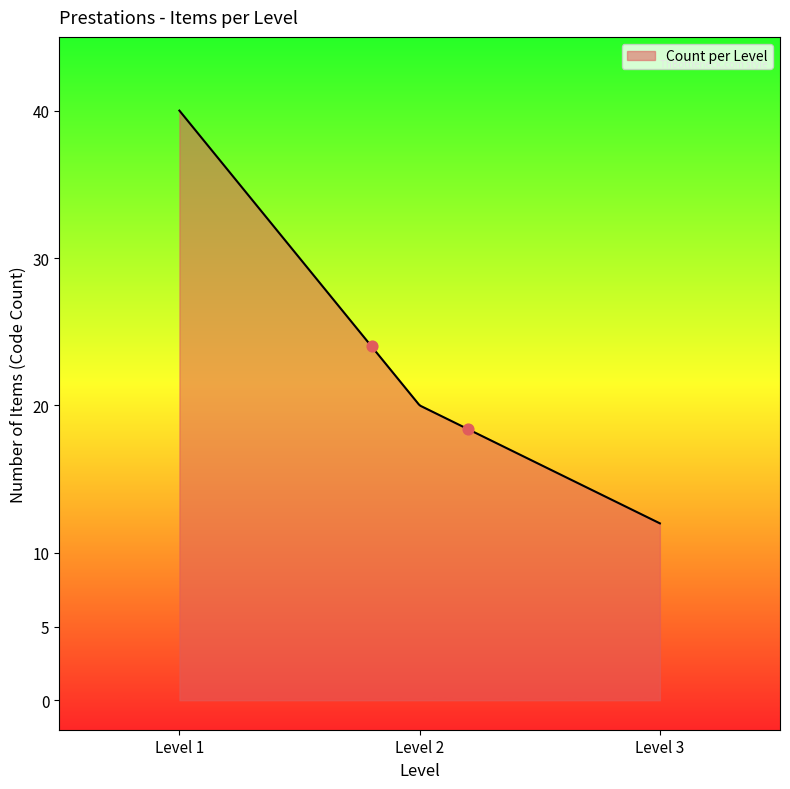

Which has a higher value, Level 2 or Level 3?

Level 2